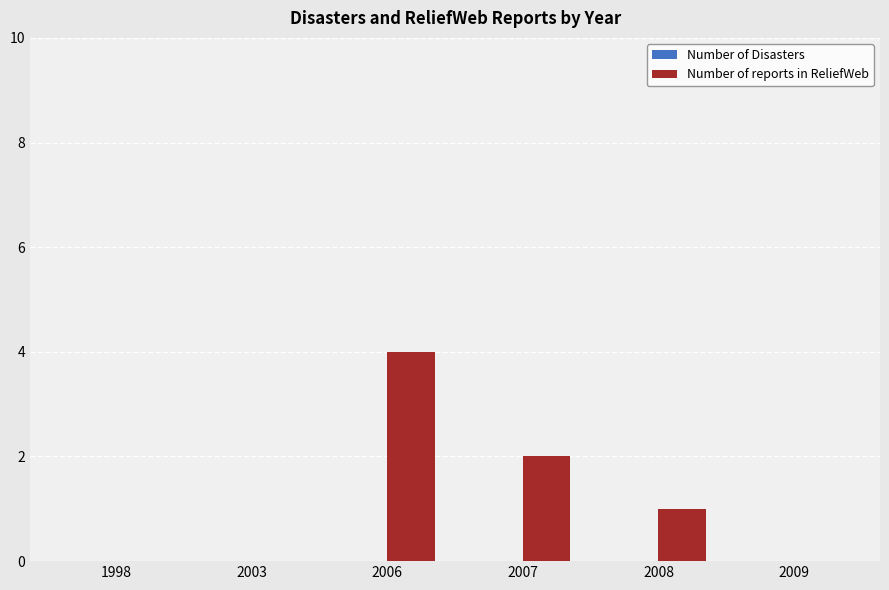

What is the sum of the values at 2007 and 2008?

3